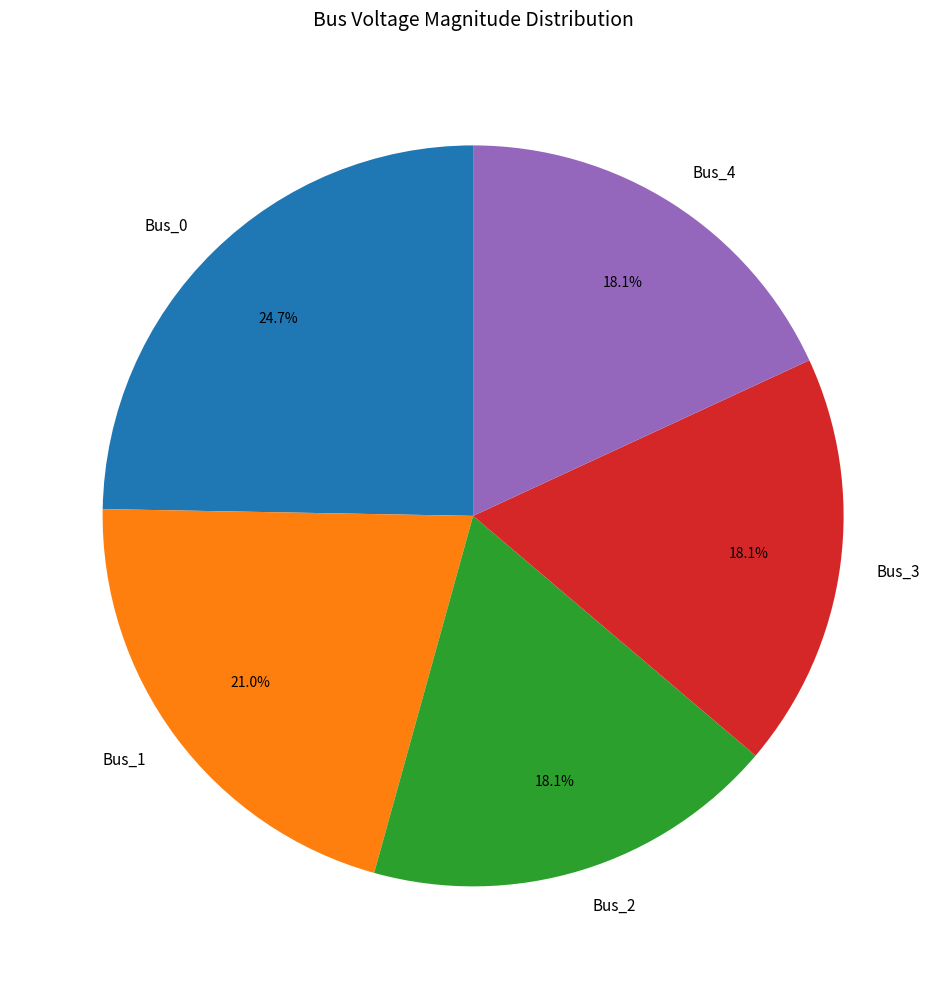

Between Bus_1 and Bus_2, which is larger?

Bus_1